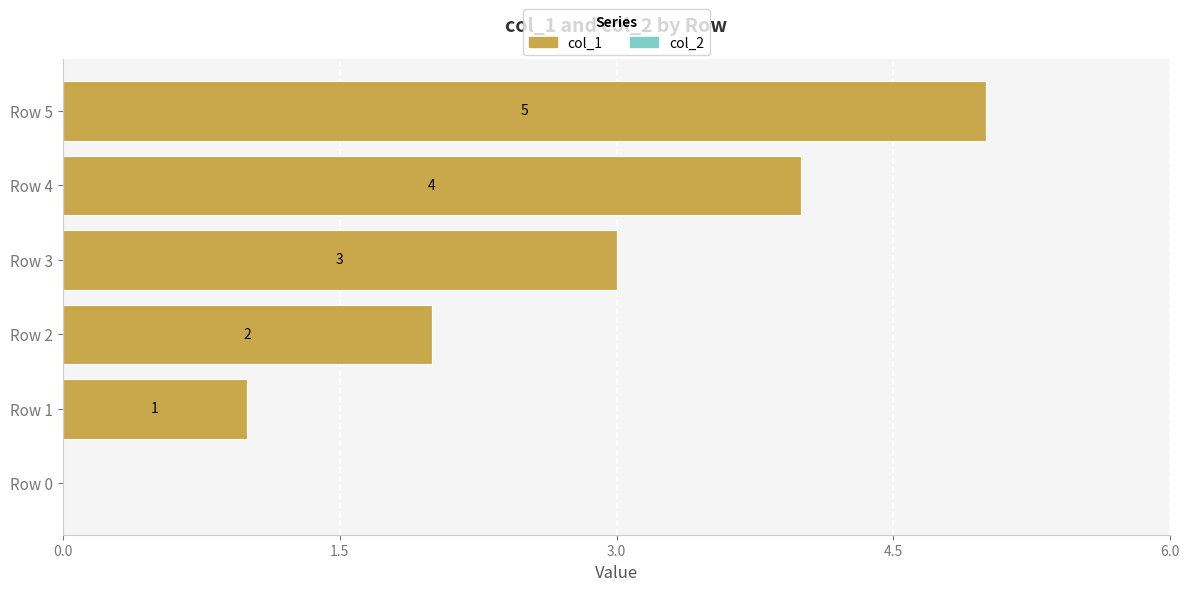

Are the bars horizontal?

Yes